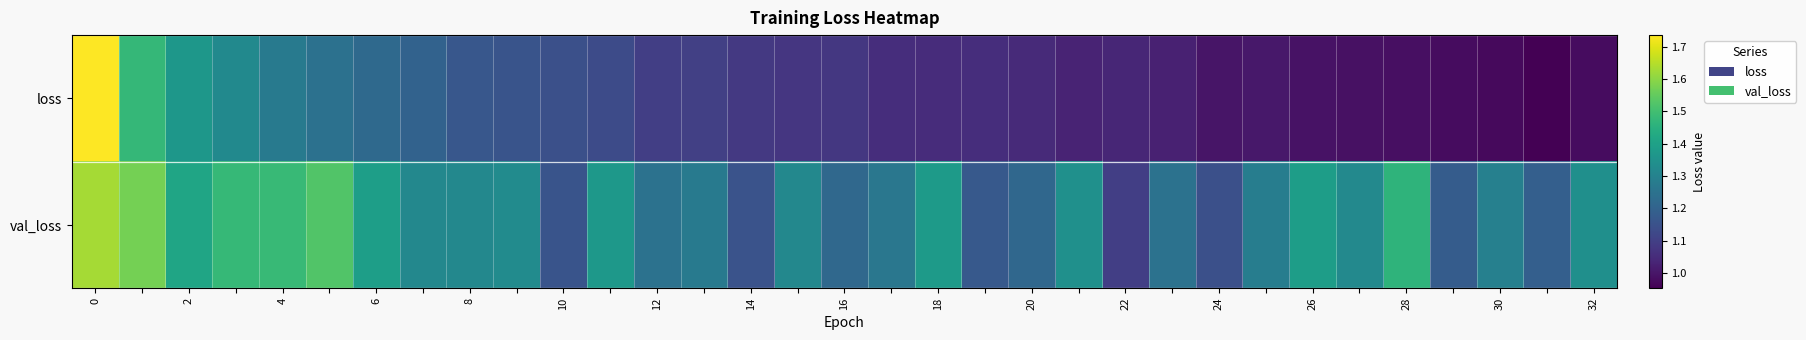

At how many categories does at least one series exceed 1?

33